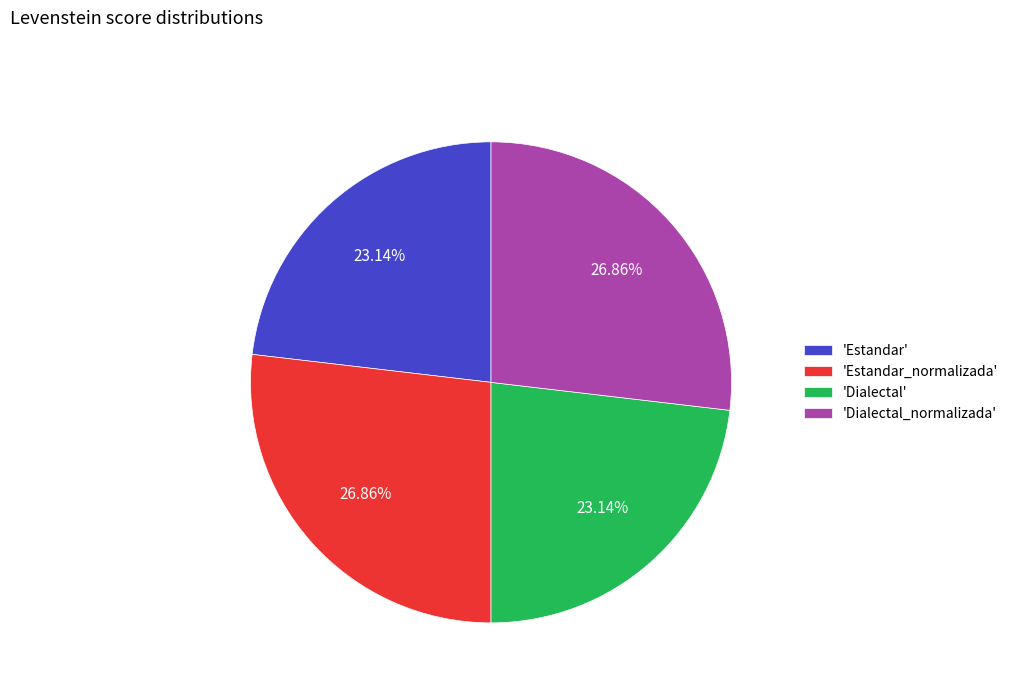

Between 'Estandar' and 'Estandar_normalizada', which is larger?

'Estandar_normalizada'